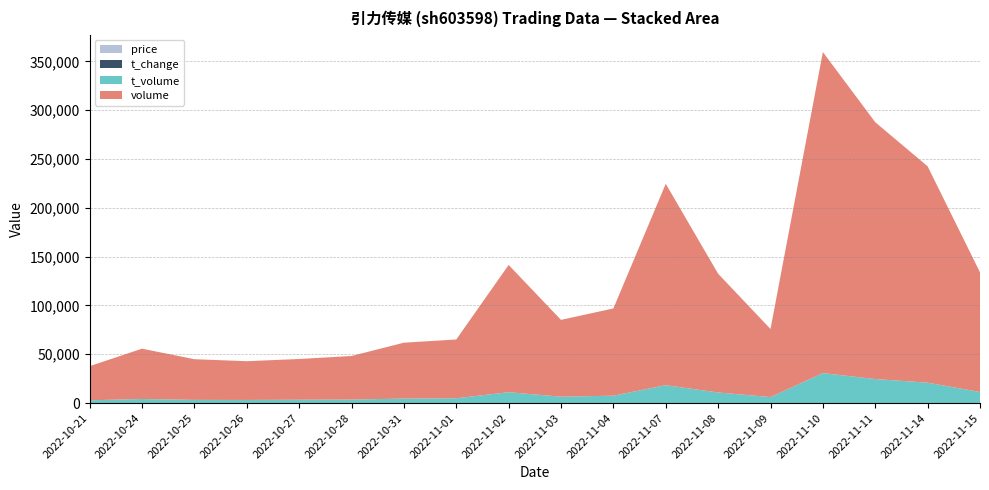

What is the sum of the price values at 2022-11-04 and 2022-11-01?

16.8